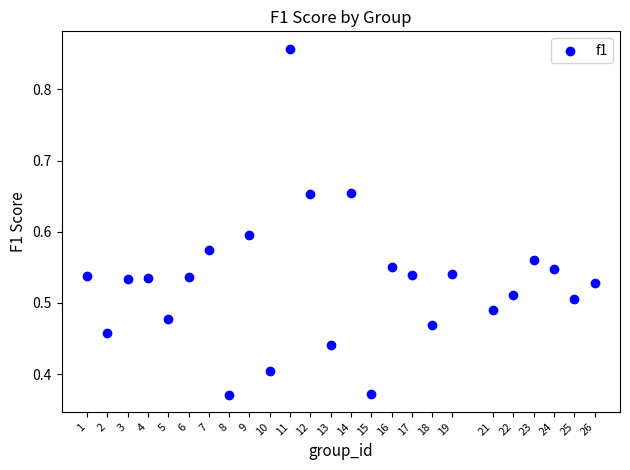

What is the range of X values (max minus min)?

25.0